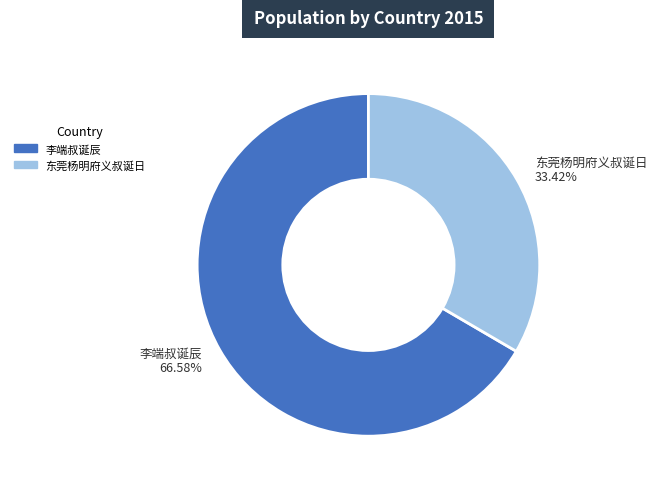

Rank the categories by value from highest to lowest.

李端叔诞辰, 东莞杨明府义叔诞日